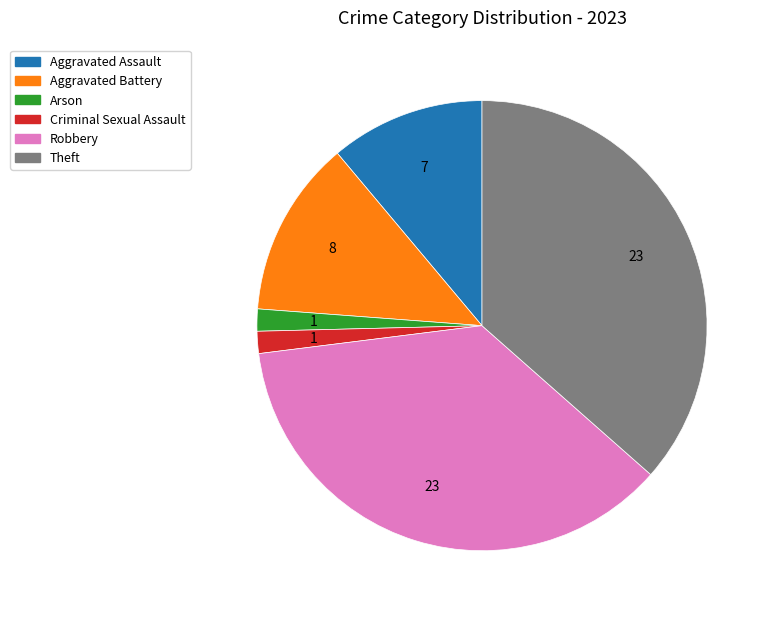

Is there any slice that represents more than half of the pie?

No